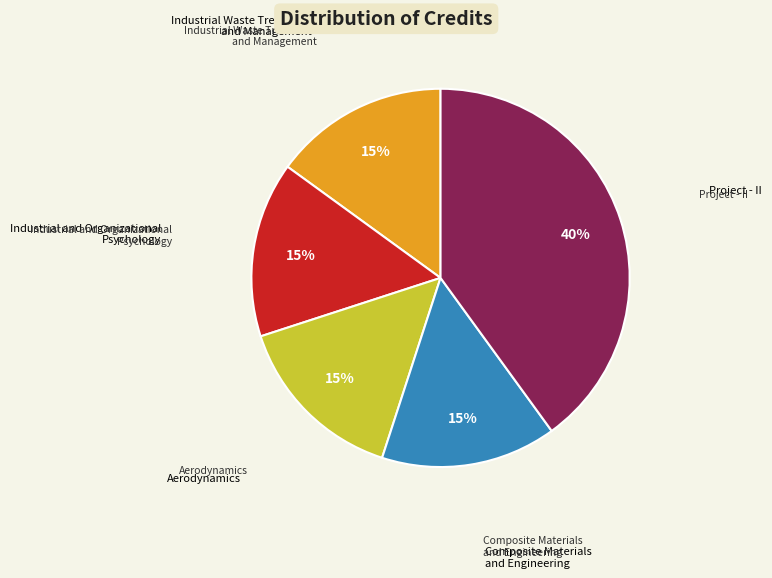

To the nearest percent, what is the average slice percentage?

20%